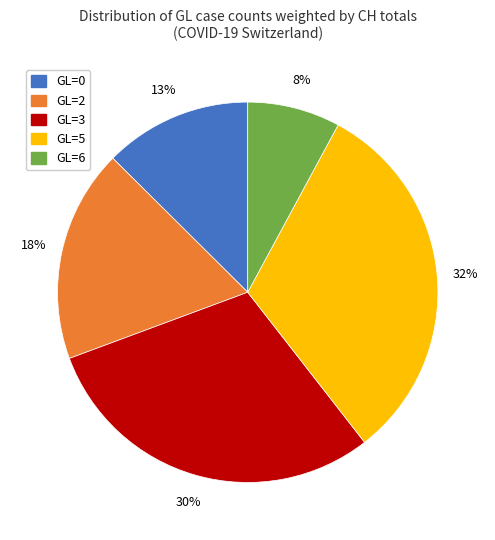

To the nearest percent, what is the difference between the largest and smallest slice percentages?

24%